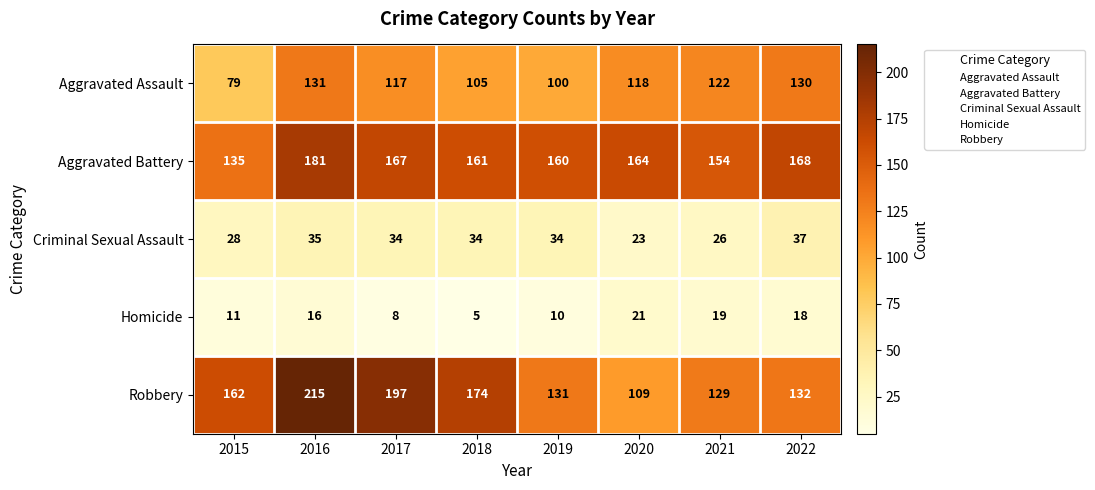

How many series are shown in this chart?

5